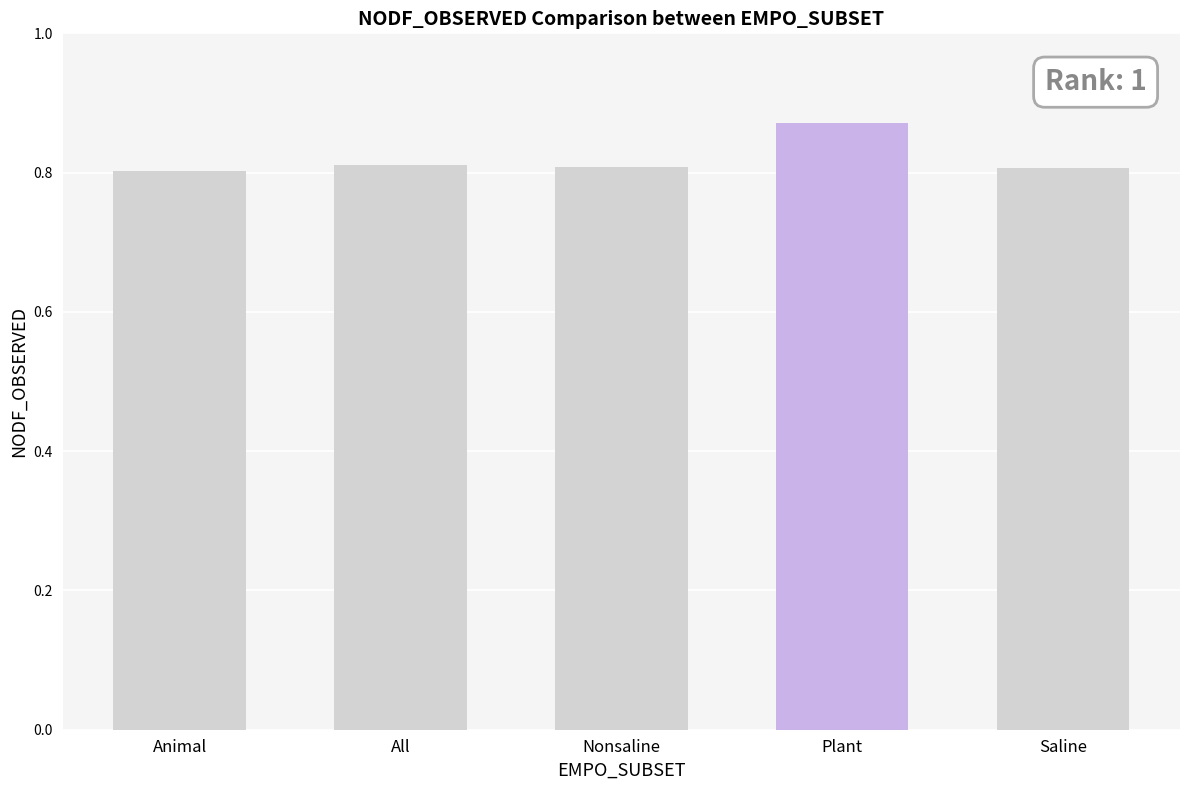

What is the change in value from Animal to Plant?

+0.1